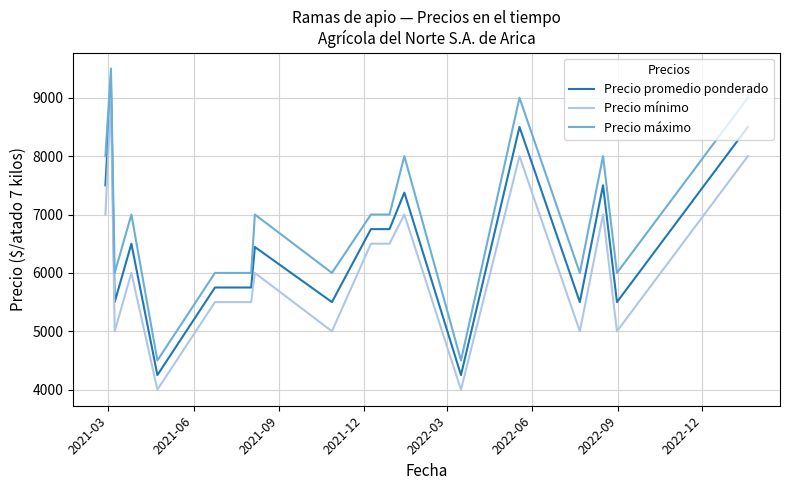

Reading right to left, transcribe all the data shown in this chart.

Precio promedio ponderado: 8500	5500	7500	5500	8500	4250	7375	6750	6750	5500	6444	5750	5750	4250	6500	5500	9250	7500
Precio mínimo: 8000	5000	7000	5000	8000	4000	7000	6500	6500	5000	6000	5500	5500	4000	6000	5000	9000	7000
Precio máximo: 9000	6000	8000	6000	9000	4500	8000	7000	7000	6000	7000	6000	6000	4500	7000	6000	9500	8000